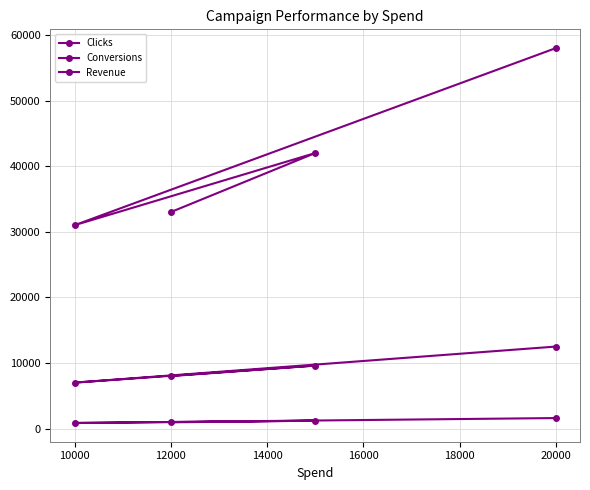

How many data points in Clicks are less than 9600?

2